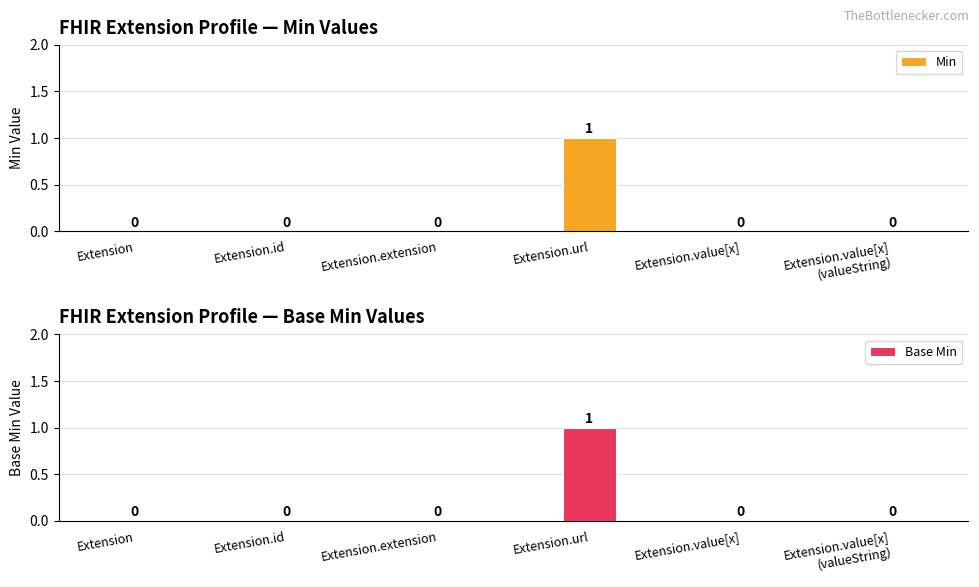

What is the maximum value for Min?

1